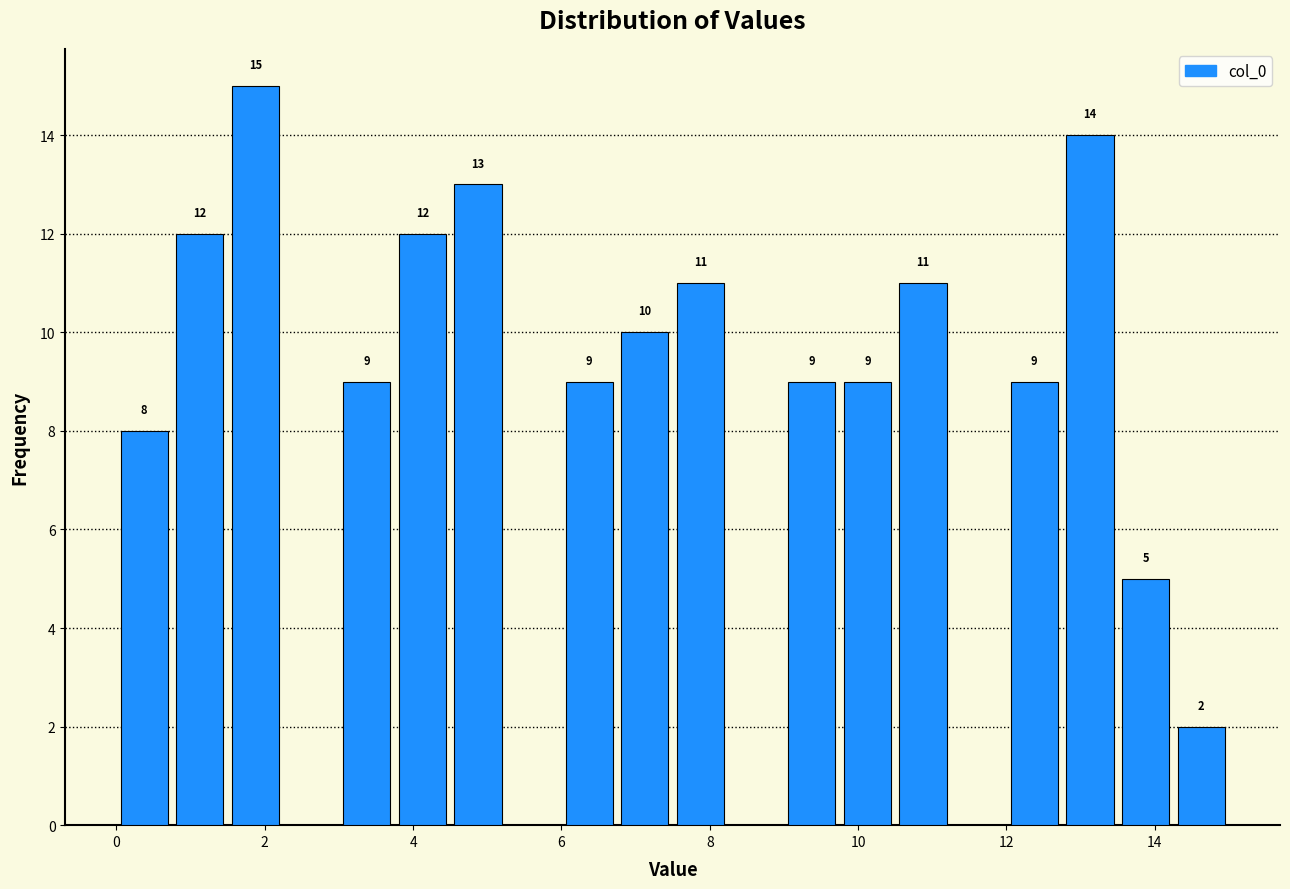

Read against the x-axis, roughly where is the centre of the tallest bar?

1.8